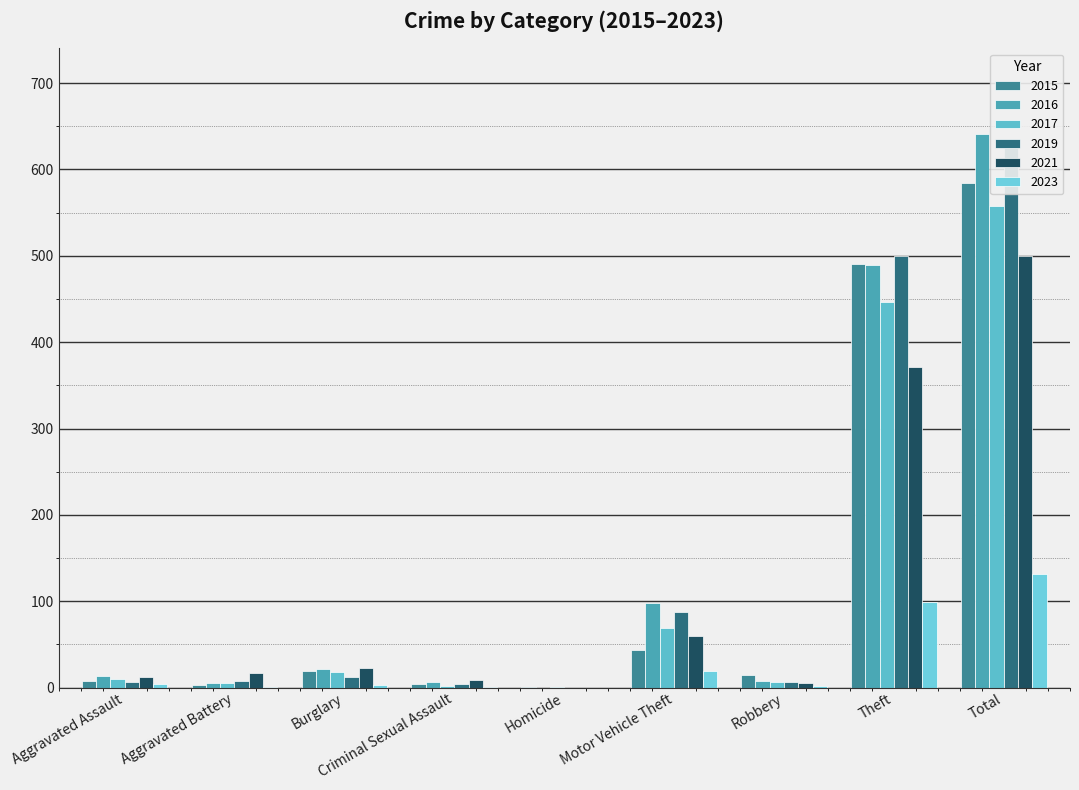

Does the chart contain any negative values?

No